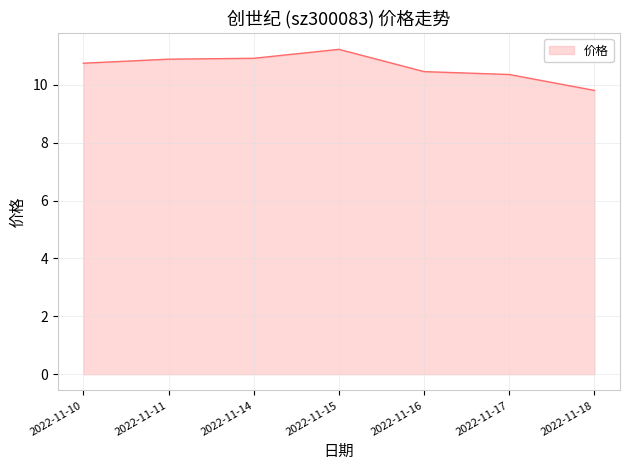

Read the value at 2022-11-17.

10.4